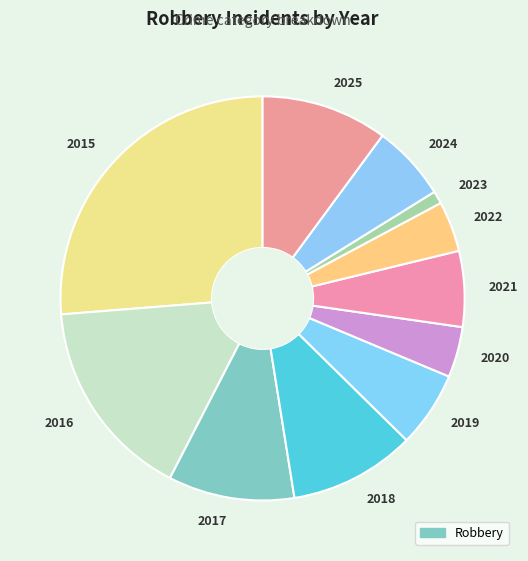

Which slice is the largest?

2015